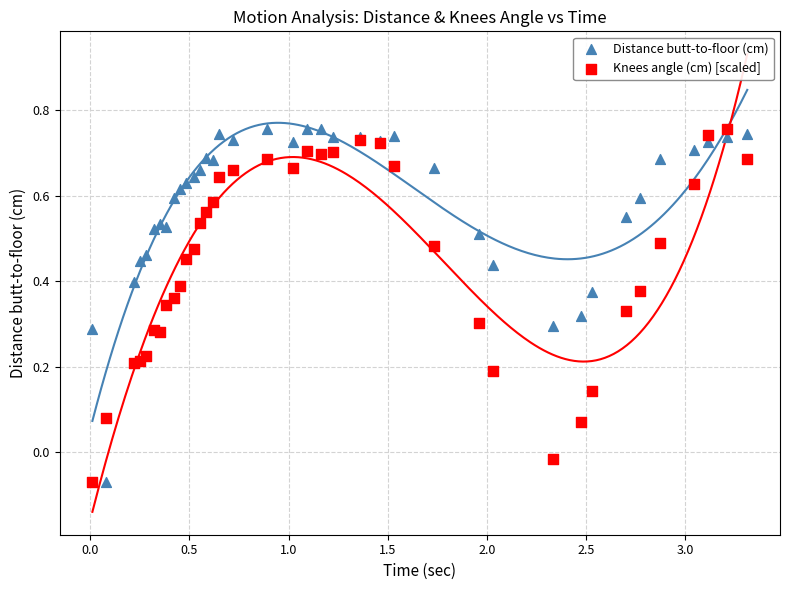

What is the X range (max minus min) for the scatter plot?

3.3